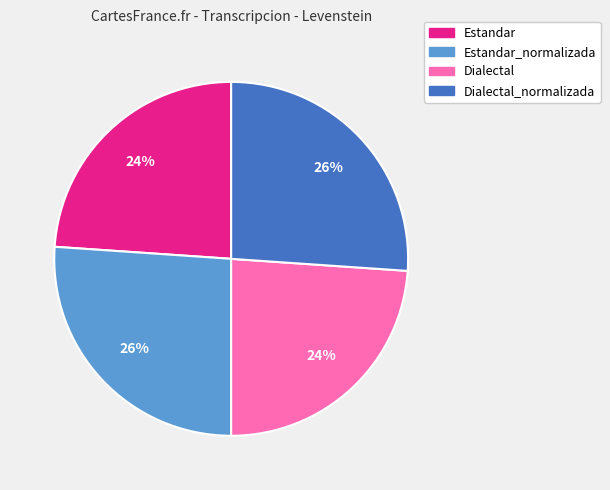

Does any single category account for the majority?

No